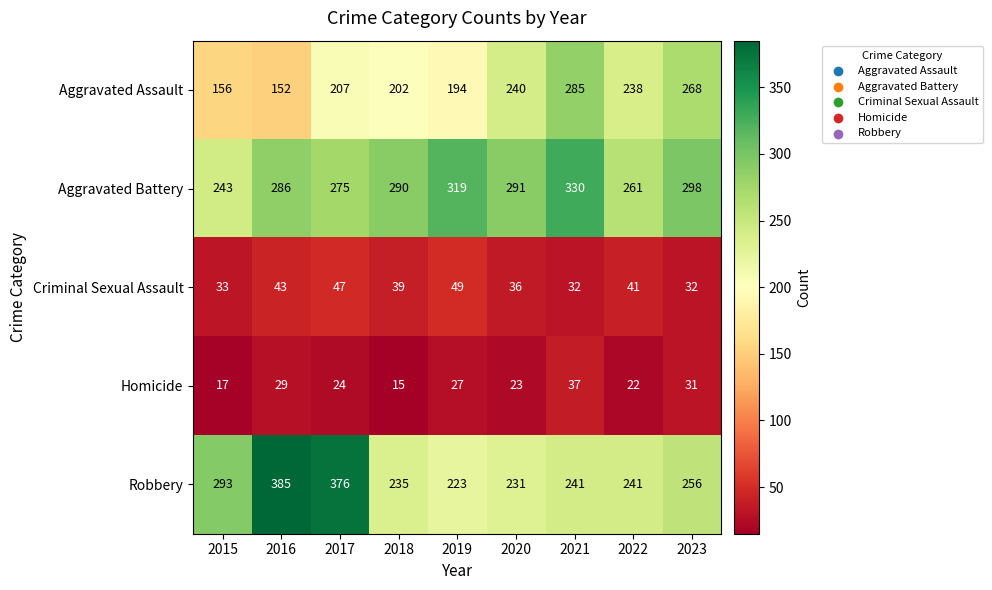

Which series has the largest total across all categories?

Aggravated Battery